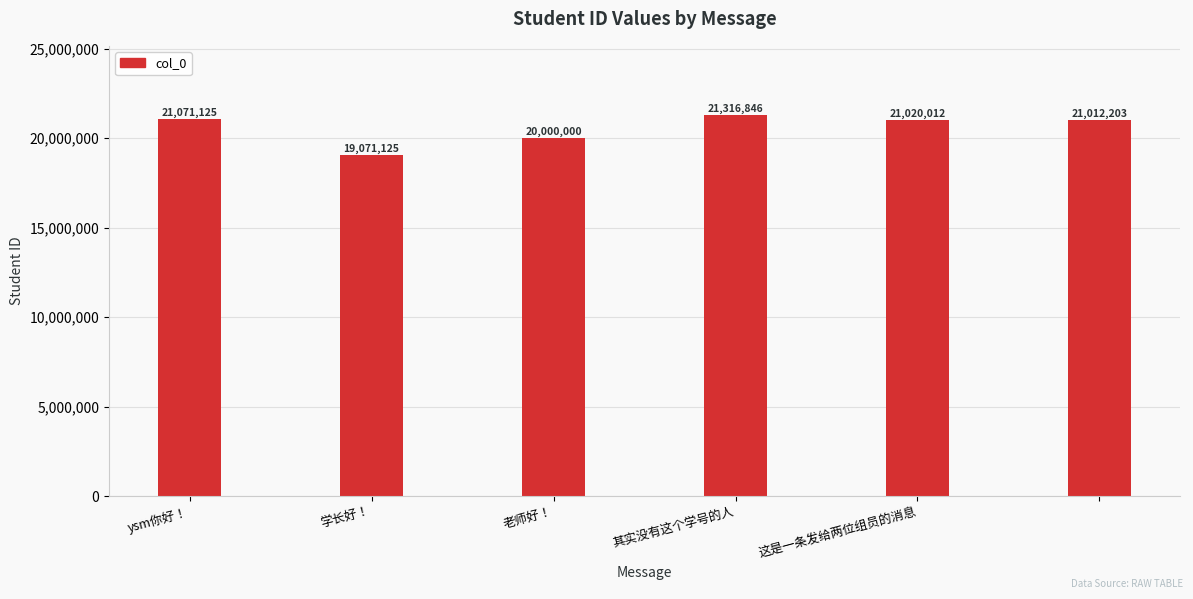

What is the difference between the maximum and second lowest values?

1316846